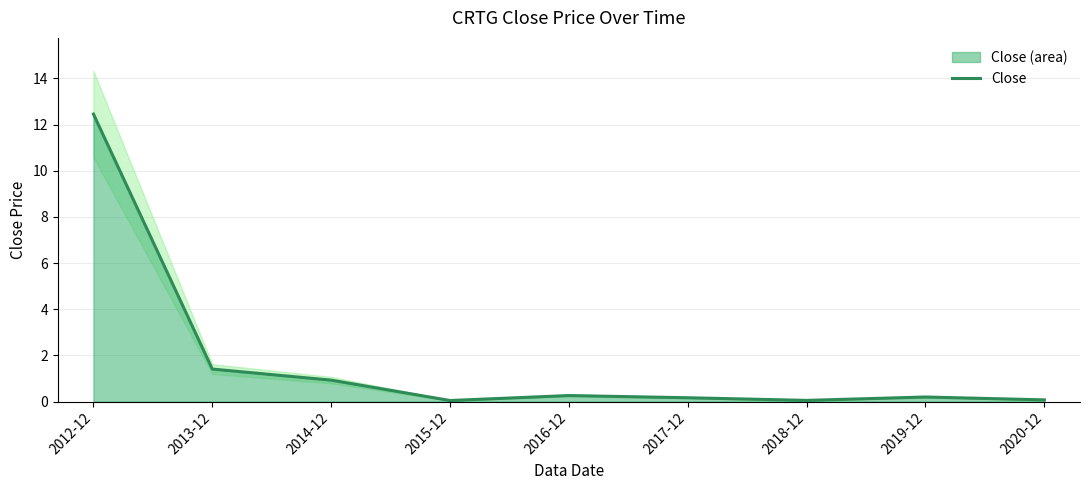

Rank the categories by value from lowest to highest.

2015-12, 2018-12, 2020-12, 2017-12, 2019-12, 2016-12, 2014-12, 2013-12, 2012-12